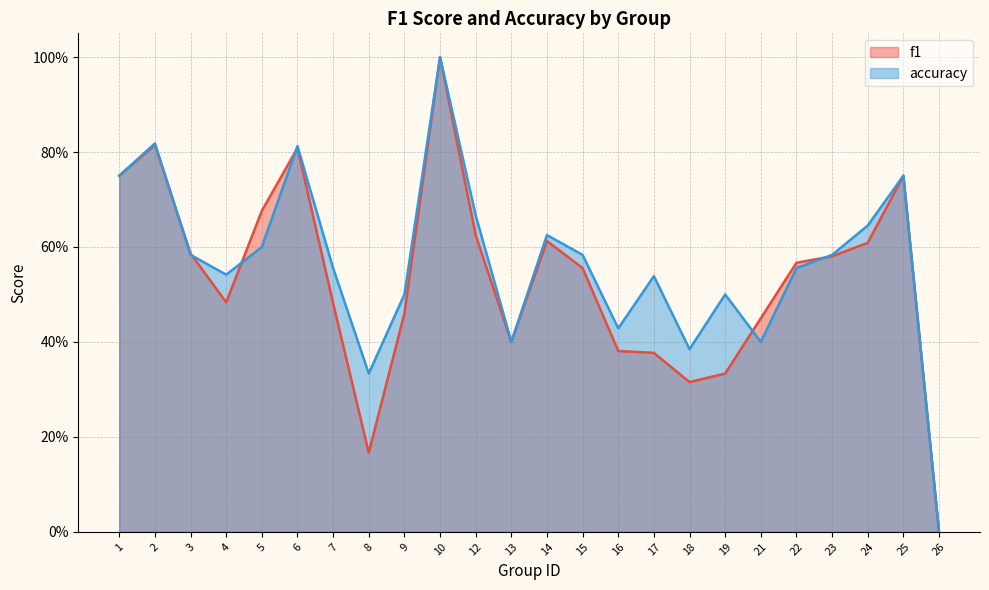

In f1, how many points are higher than both neighbors (excluding endpoints)?

5